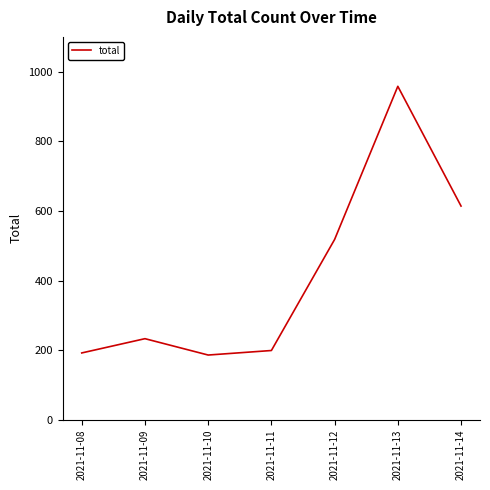

At which label is the value closest to 572?

2021-11-14